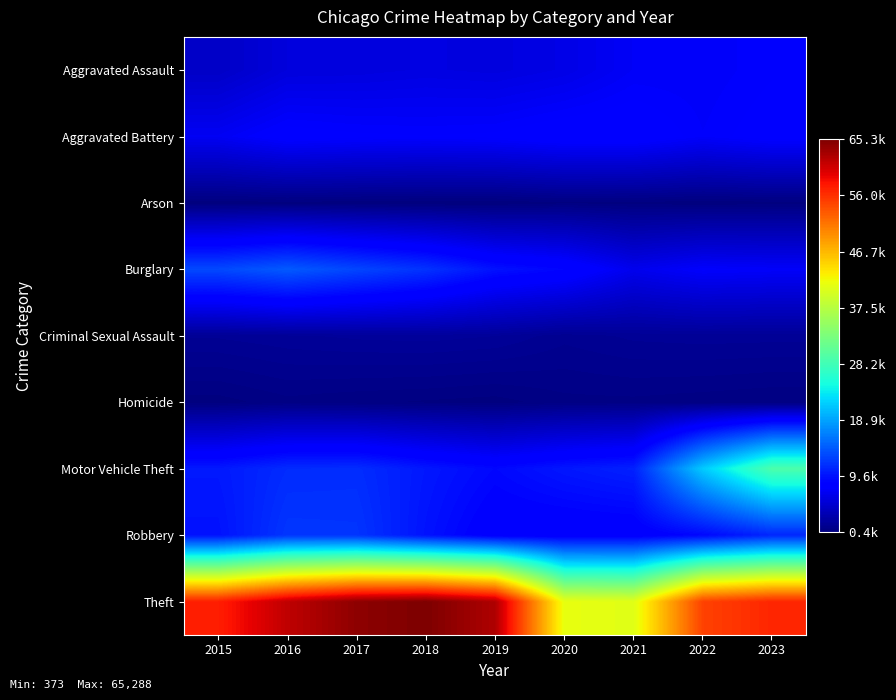

Reading right to left, transcribe all the data shown in this chart.

Aggravated Assault: 2023=7666	2022=7281	2021=7242	2020=6263	2019=5841	2018=6001	2017=5793	2016=5712	2015=4480
Aggravated Battery: 2023=8047	2022=7489	2021=8347	2020=8319	2019=7857	2018=7735	2017=7845	2016=8086	2015=7019
Arson: 2023=502	2022=422	2021=529	2020=588	2019=376	2018=373	2017=444	2016=515	2015=448
Burglary: 2023=7394	2022=7594	2021=6662	2020=8758	2019=9638	2018=11747	2017=13001	2016=14289	2015=13184
Criminal Sexual Assault: 2023=1749	2022=1777	2021=1711	2020=1477	2019=1903	2018=2017	2017=1962	2016=1845	2015=1688
Homicide: 2023=624	2022=720	2021=804	2020=787	2019=499	2018=588	2017=672	2016=786	2015=496
Motor Vehicle Theft: 2023=29063	2022=21452	2021=10603	2020=9959	2019=8977	2018=9985	2017=11380	2016=11286	2015=10068
Robbery: 2023=11007	2022=8965	2021=7918	2020=7855	2019=7995	2018=9681	2017=11880	2016=11960	2015=9638
Theft: 2023=56770	2022=54853	2021=40806	2020=41326	2019=62492	2018=65288	2017=64386	2016=61621	2015=57350